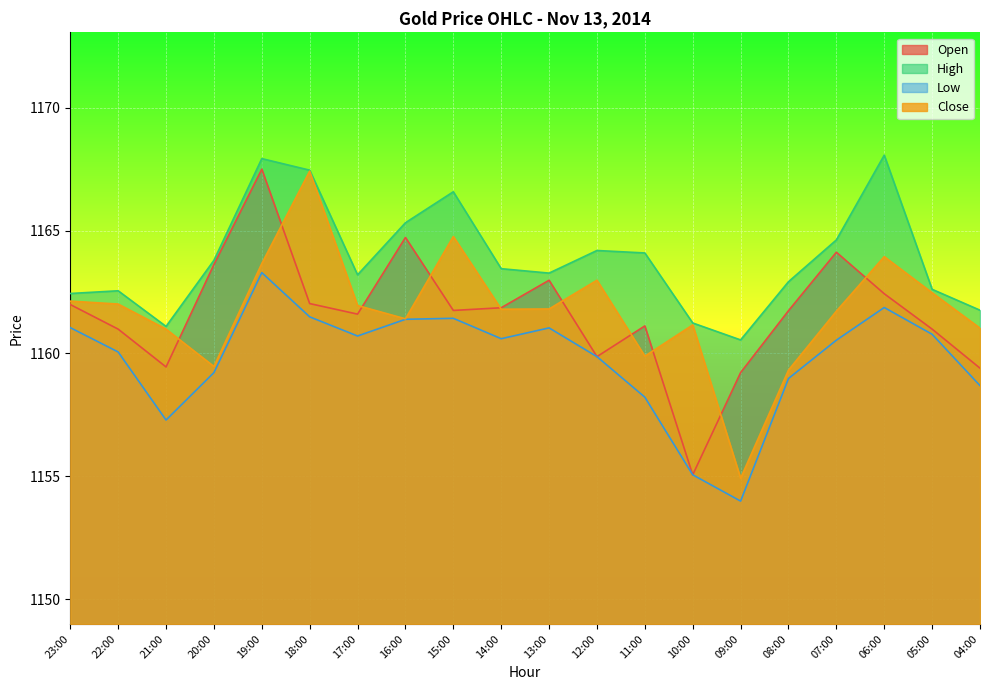

How many categories are shown in the chart?

20